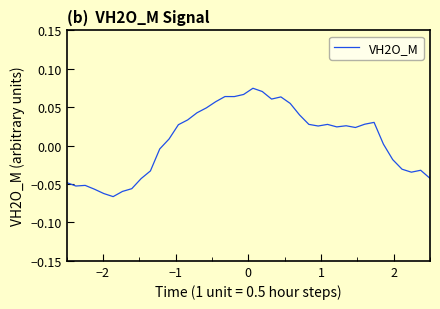

Is this an area chart (filled region under the line)?

No